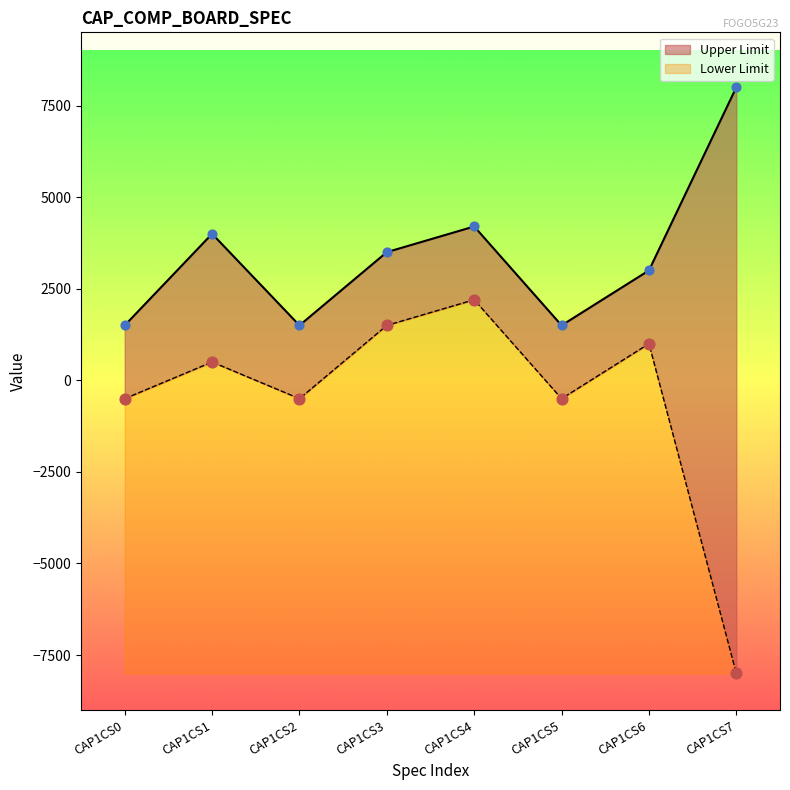

Which series has the largest Y range (max minus min)?

Lower Limit